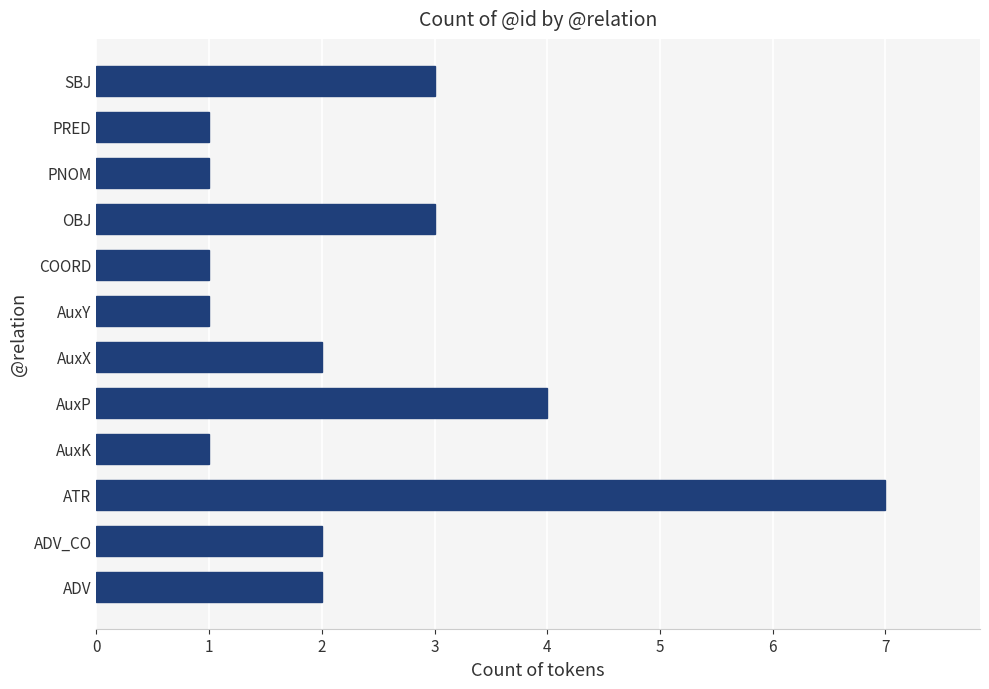

The chart shows a value of 4 at AuxP. True or false?

True